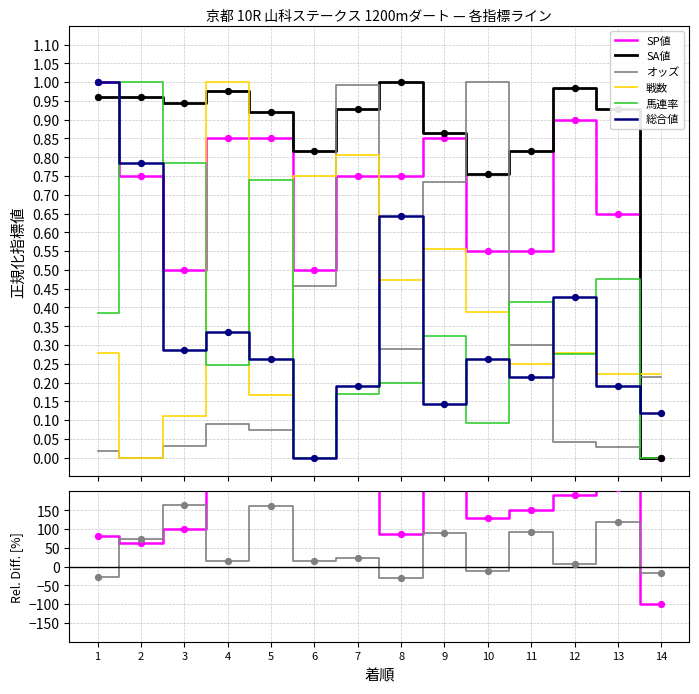

What are all the series names shown in the legend?

オッズ, SP値, SA値, 戦数, 馬連率, 総合値